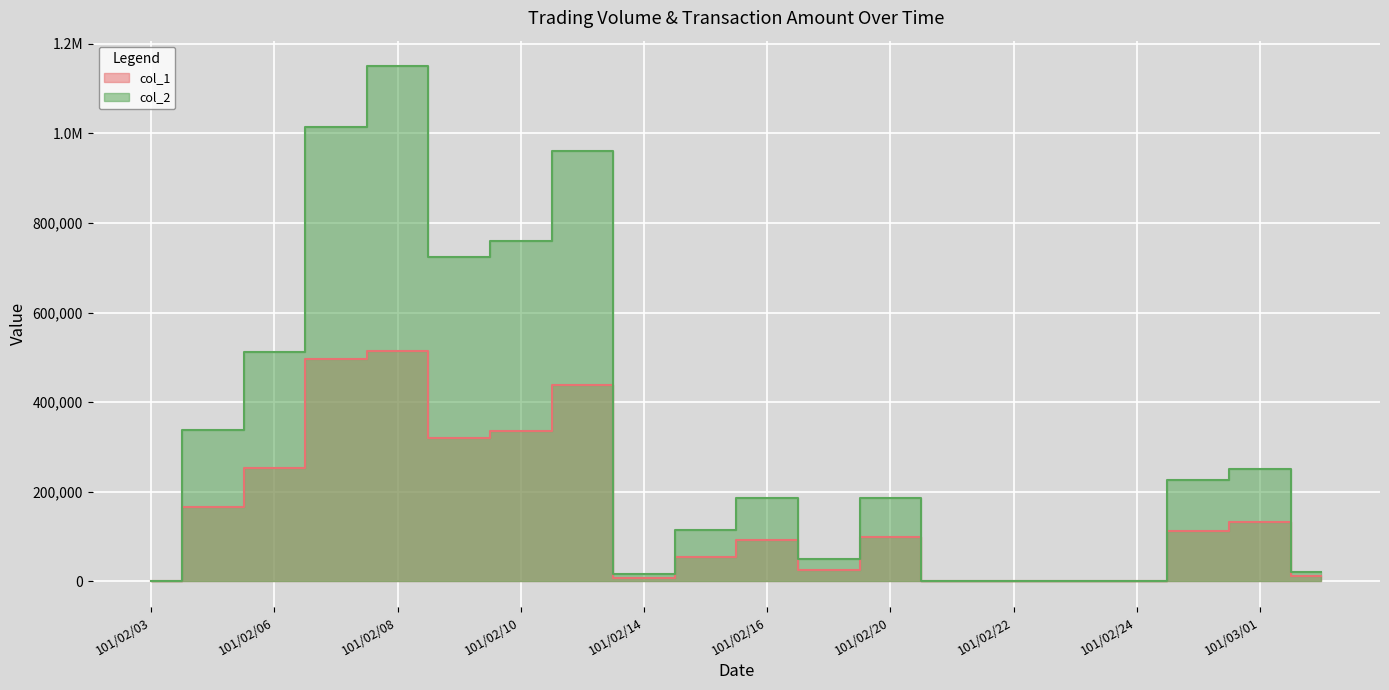

Reading left to right, transcribe all the data shown in this chart.

col_1: 101/02/03=0	101/02/04=166000	101/02/06=254000	101/02/07=497000	101/02/08=514000	101/02/09=319000	101/02/10=336000	101/02/13=438000	101/02/14=7000	101/02/15=55000	101/02/16=93000	101/02/17=25000	101/02/20=99000	101/02/21=0	101/02/22=0	101/02/23=1000	101/02/24=0	101/02/29=113000	101/03/01=133000	101/03/02=11000
col_2: 101/02/03=0	101/02/04=338650	101/02/06=513010	101/02/07=1014250	101/02/08=1149720	101/02/09=723220	101/02/10=760910	101/02/13=961900	101/02/14=15470	101/02/15=115200	101/02/16=186150	101/02/17=49350	101/02/20=187110	101/02/21=0	101/02/22=0	101/02/23=1810	101/02/24=0	101/02/29=227310	101/03/01=251820	101/03/02=20760